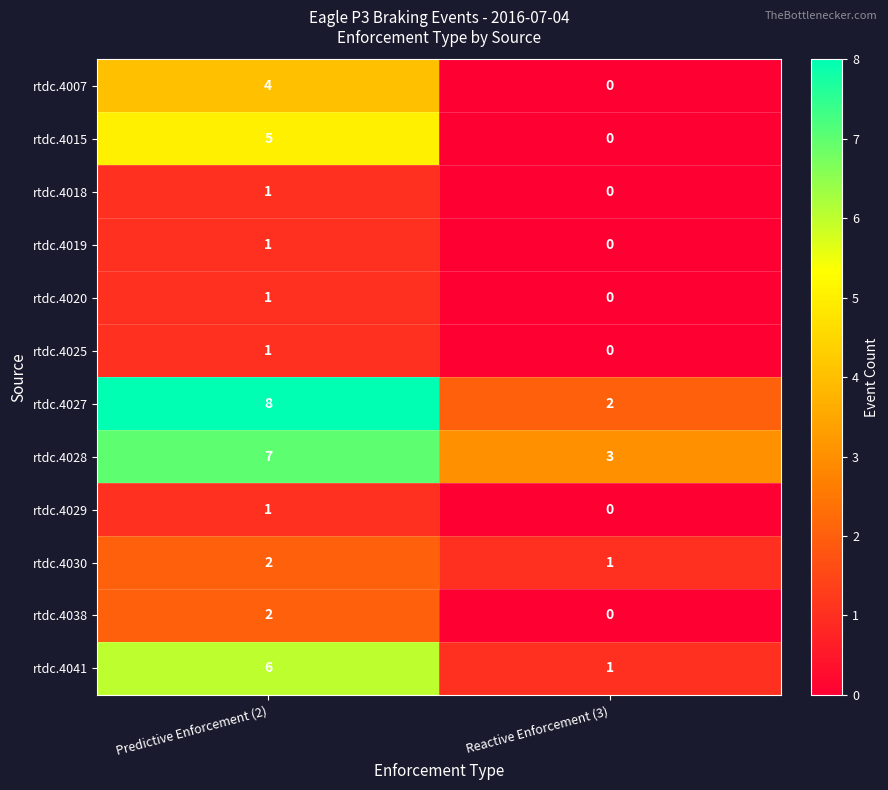

What is the average value of the rtdc.4027 series?

5